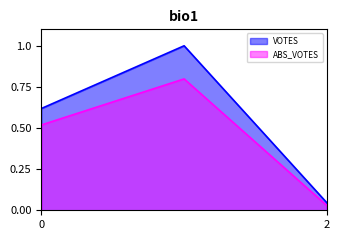

What is the highest value of the ABS_VOTES series?

0.8